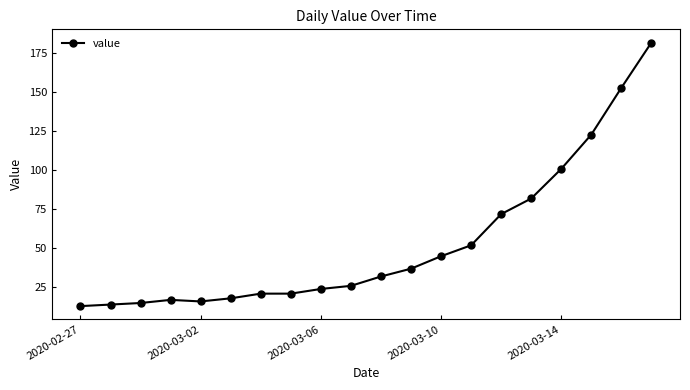

What is the difference between the maximum and minimum values?

169